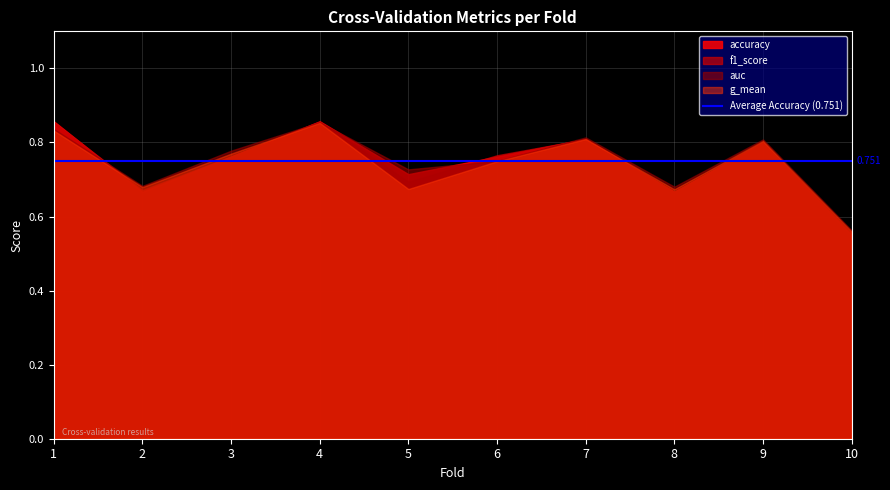

The value of auc at 9 is 0.8. True or false?

True